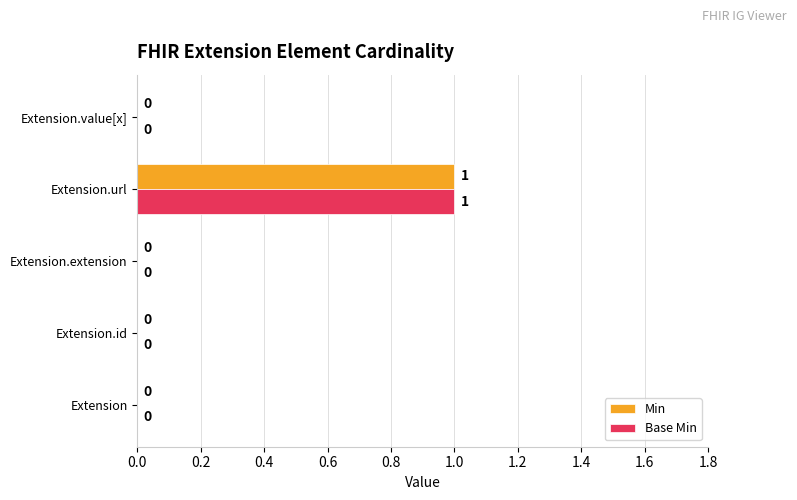

At which category is the sum across all series the highest?

Extension.url